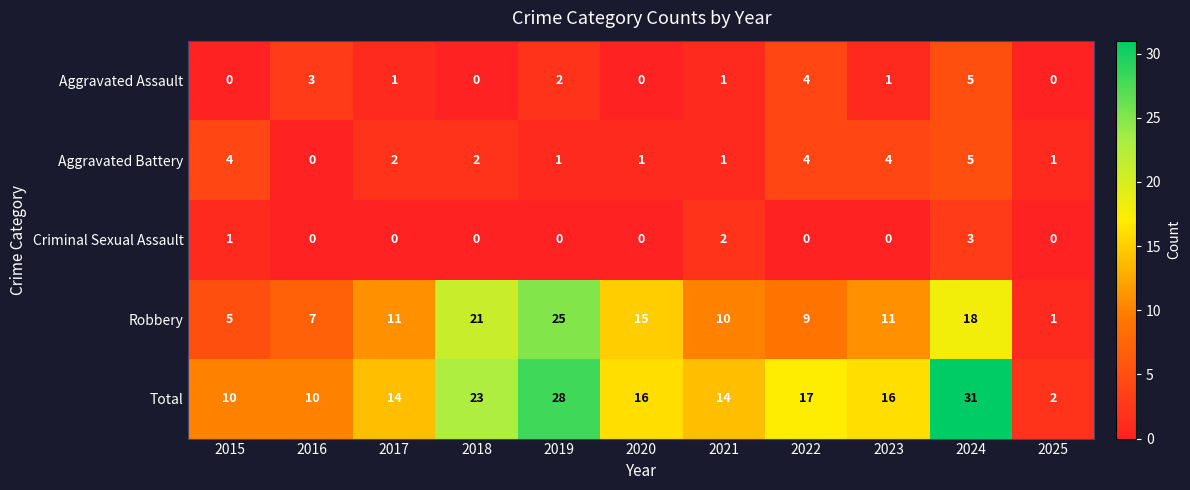

Read the Robbery value at 2022.

9